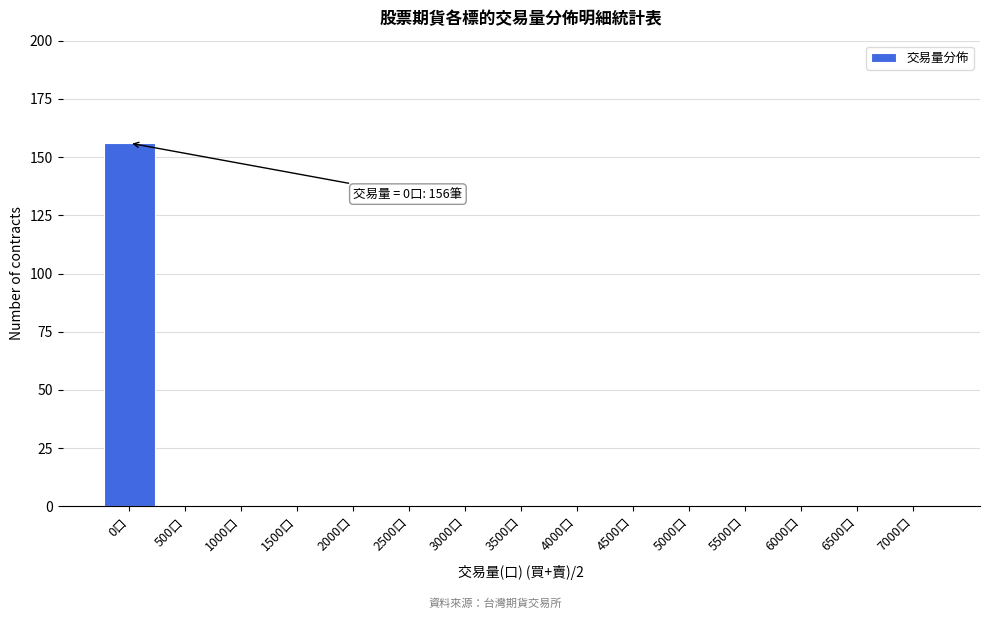

Reading left to right, transcribe all the data shown in this chart.

0口=156	500口=0	1000口=0	1500口=0	2000口=0	2500口=0	3000口=0	3500口=0	4000口=0	4500口=0	5000口=0	5500口=0	6000口=0	6500口=0	7000口=0